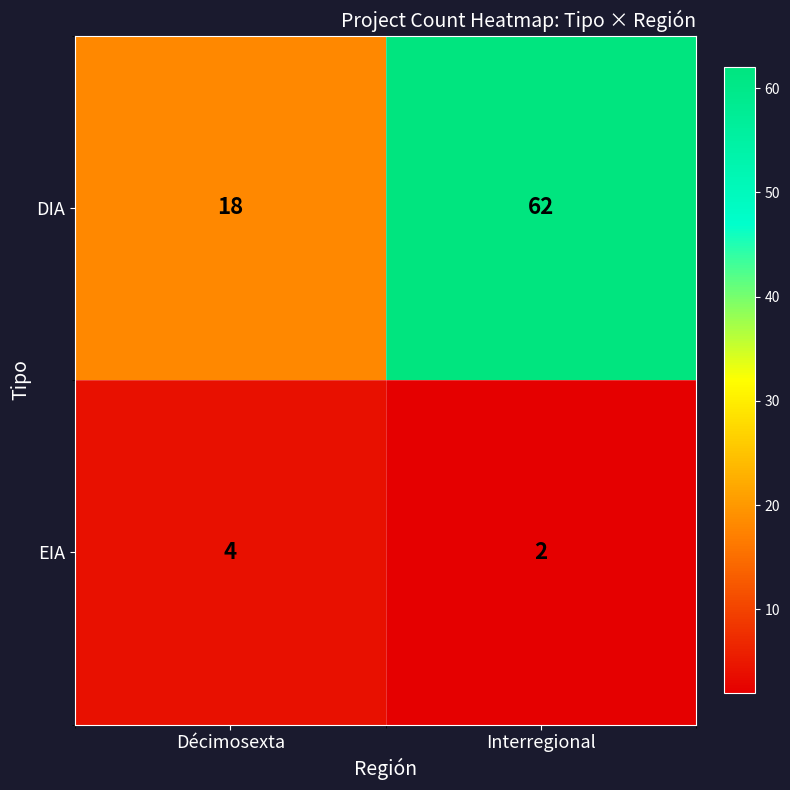

Which series has the widest spread of values?

DIA